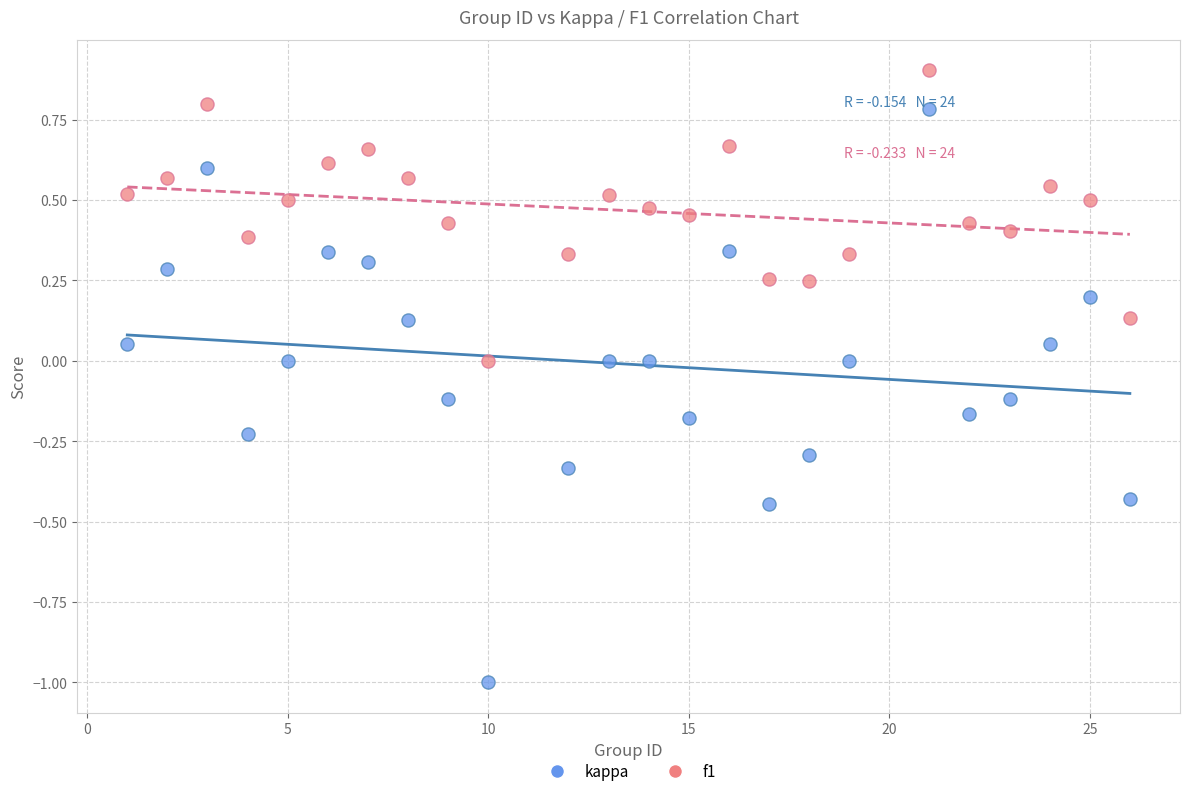

Which series has the widest spread of Y values?

kappa